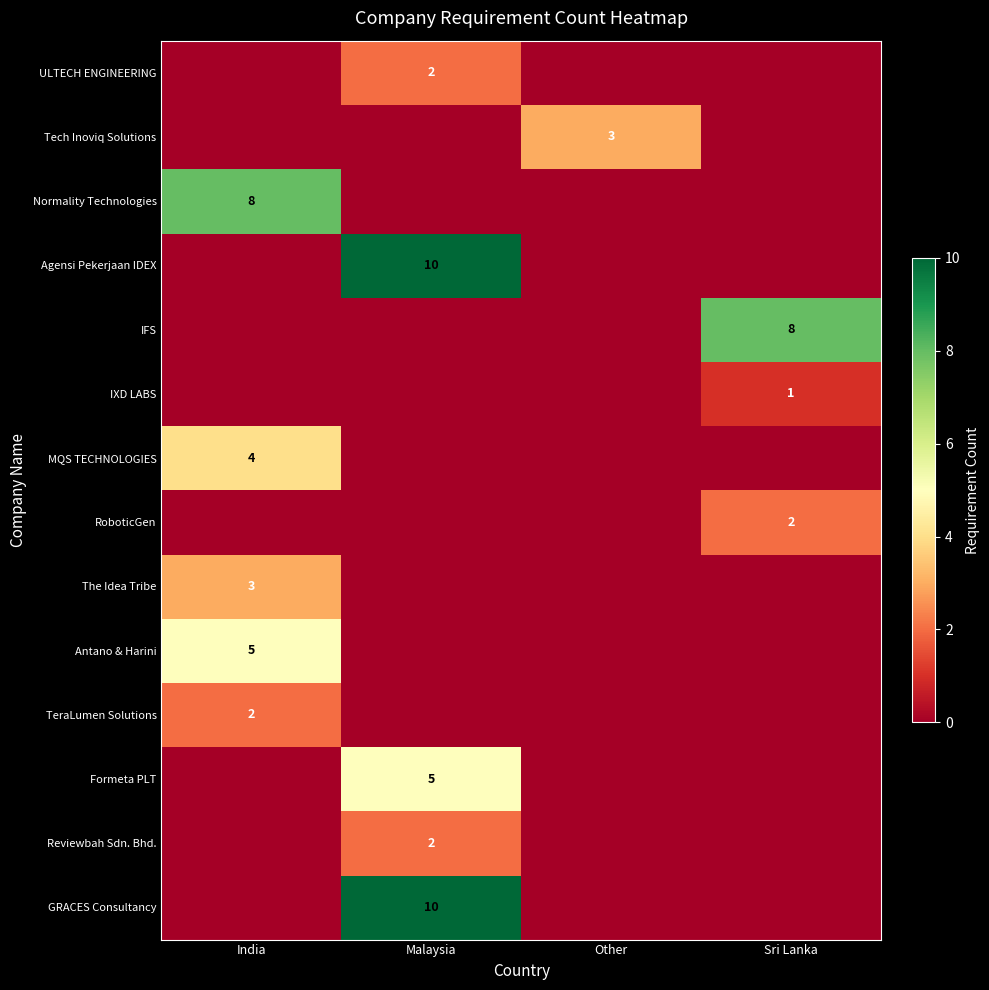

The TeraLumen Solutions series shows 2 at India. True or false?

True